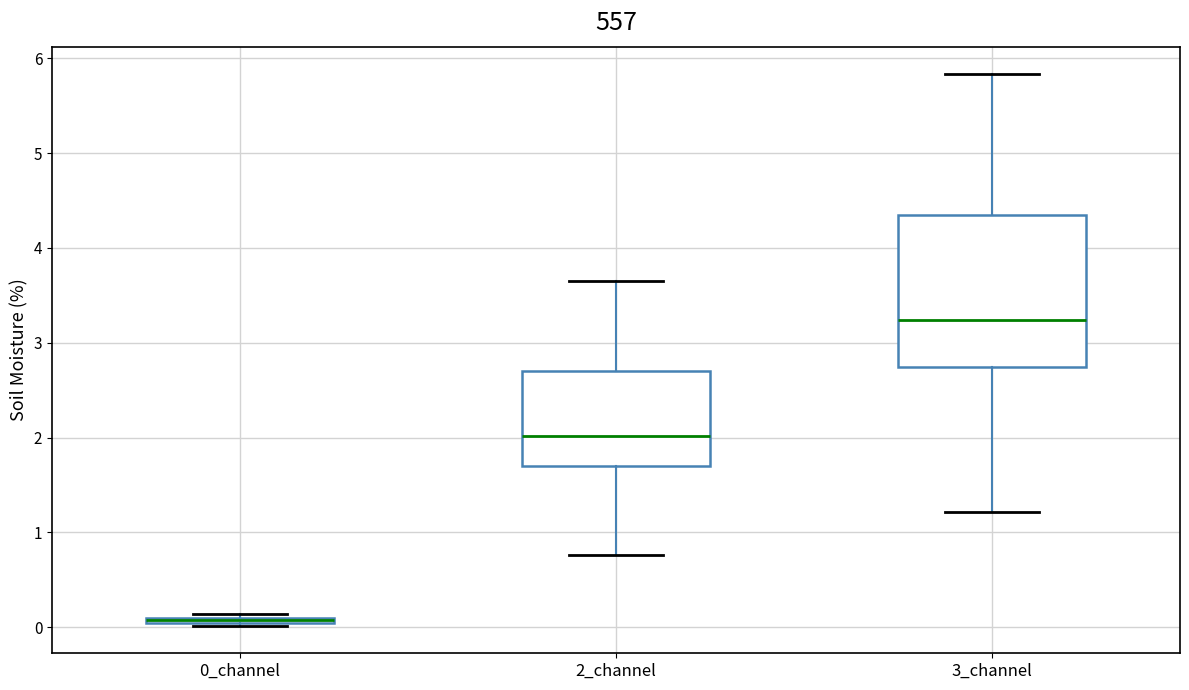

Which box has the lowest median line?

0_channel